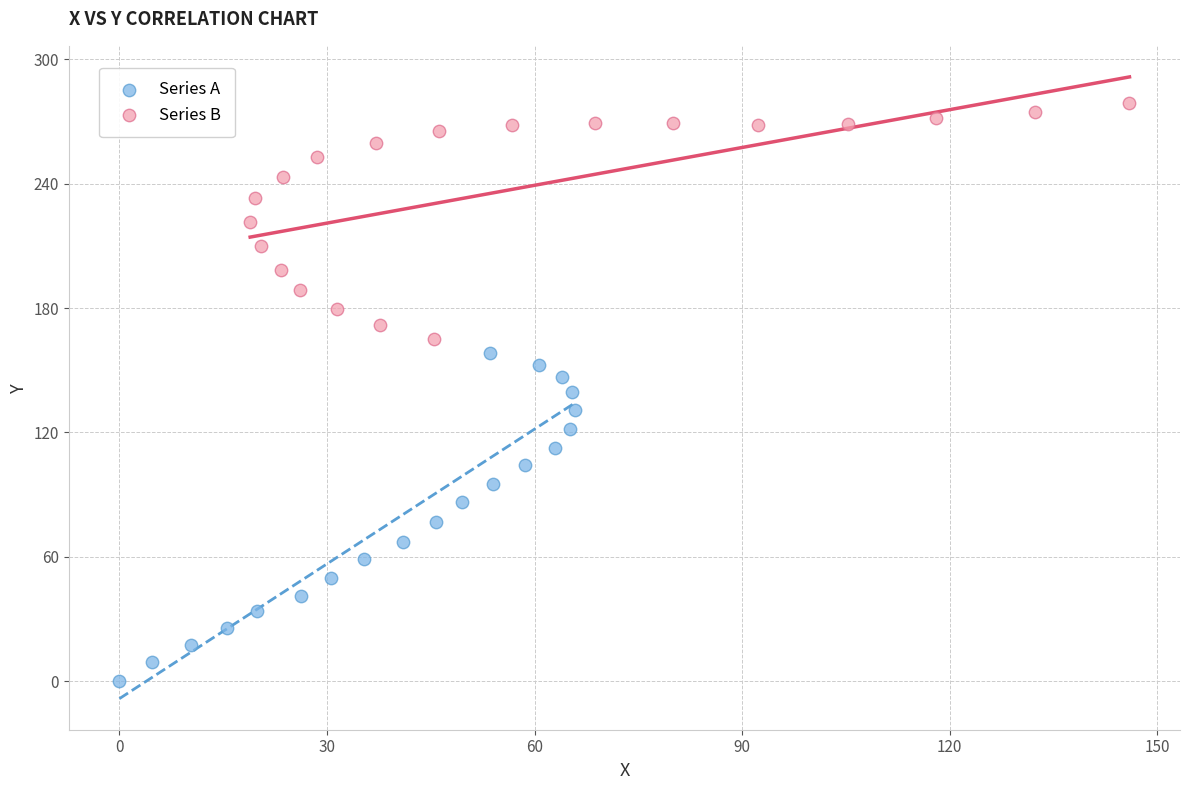

Which series reaches the maximum Y coordinate?

Series B